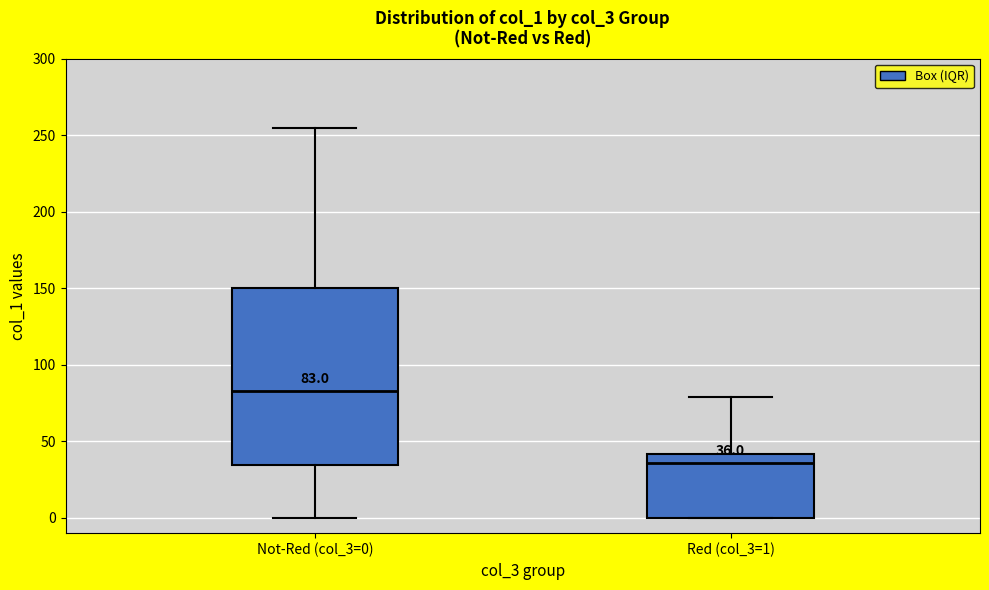

Which box has the highest median line?

Not-Red (col_3=0)